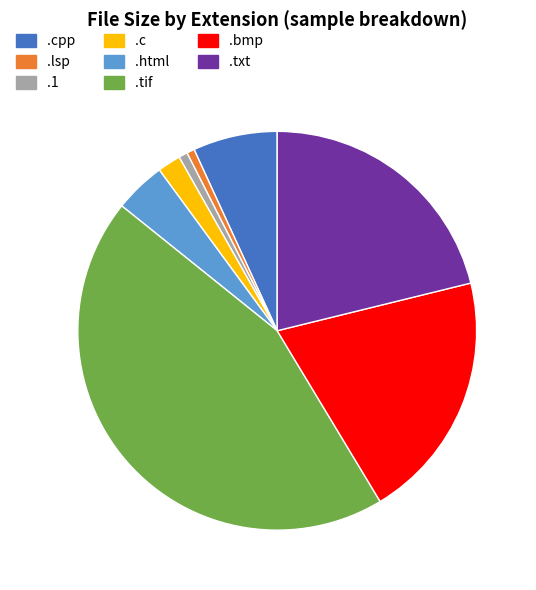

Combined, do .cpp and .tif account for over 50%?

Yes